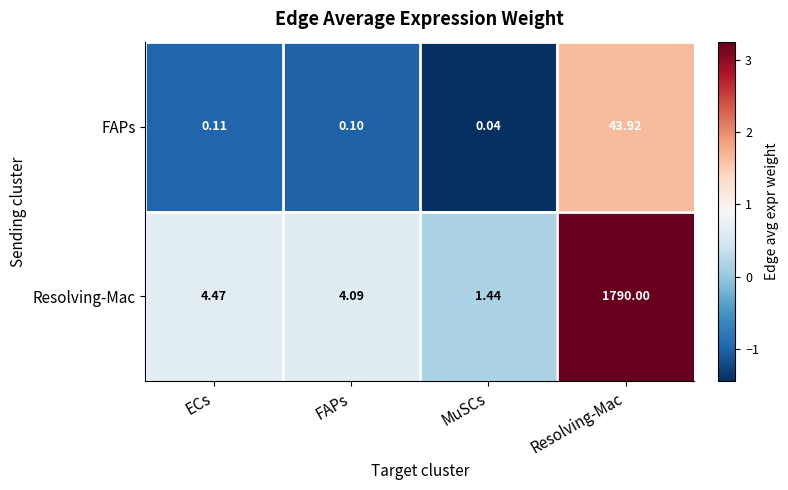

Which series changed the most between ECs and MuSCs?

Resolving-Mac